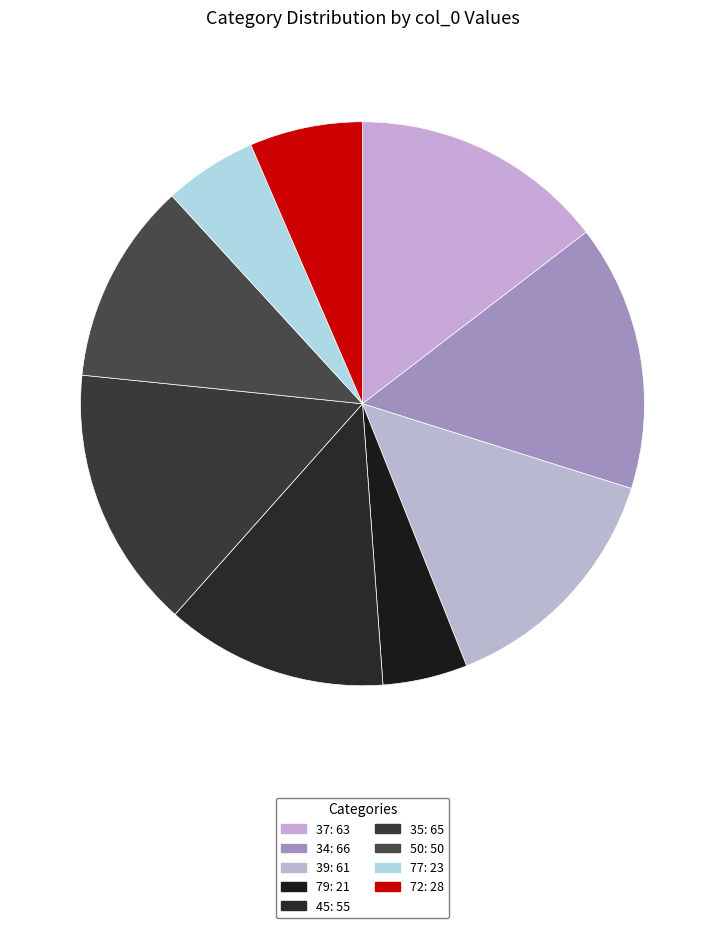

Which has a higher value, 72 or 50?

50